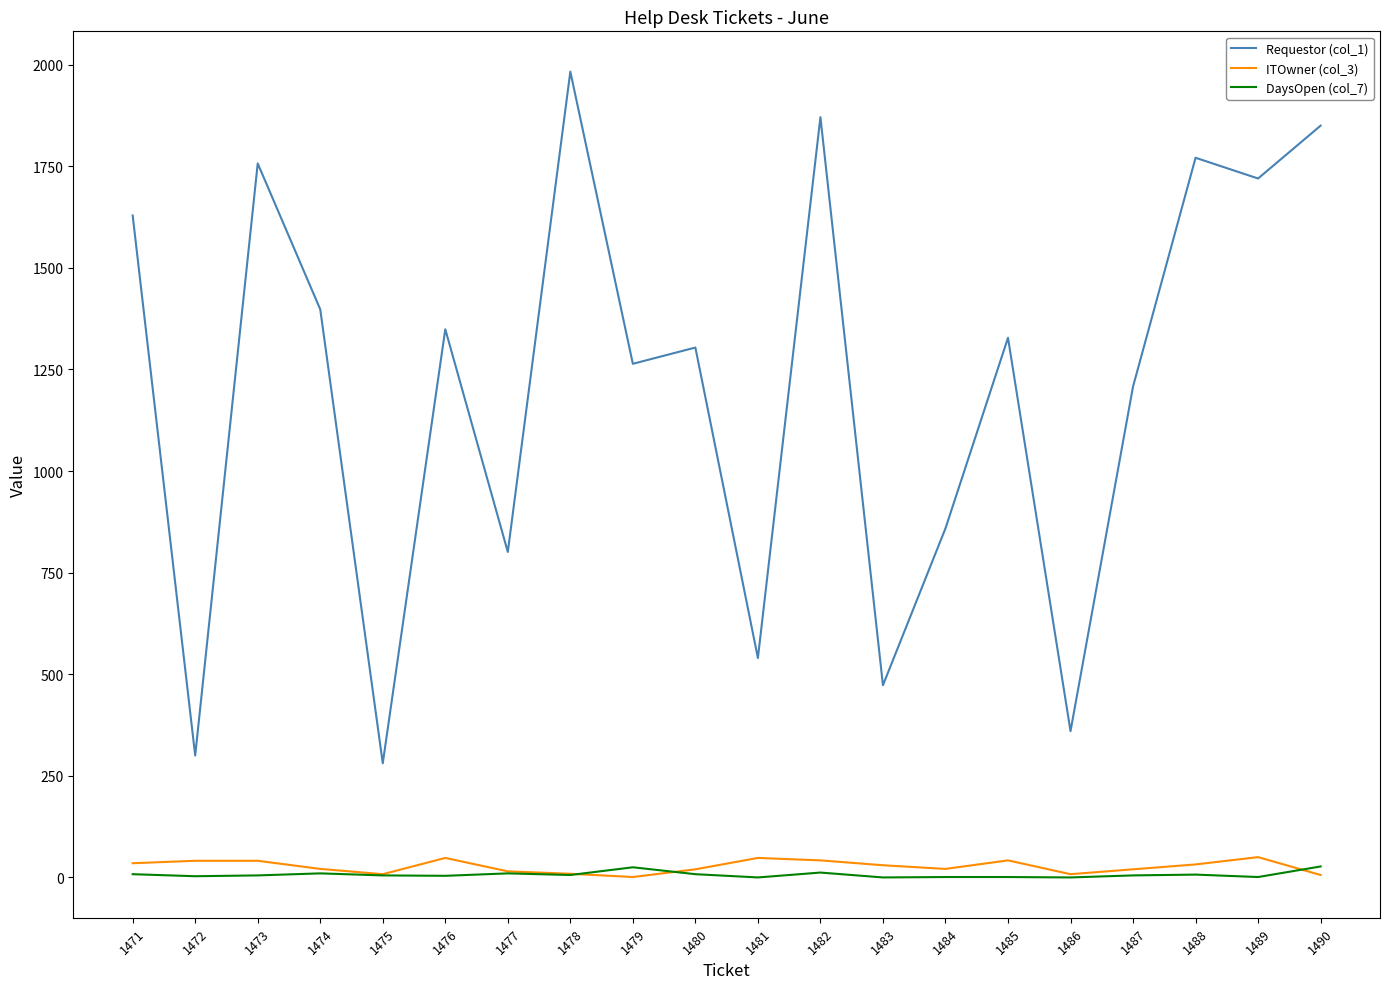

True or false: Requestor (col_1) and DaysOpen (col_7) intersect in this chart.

False